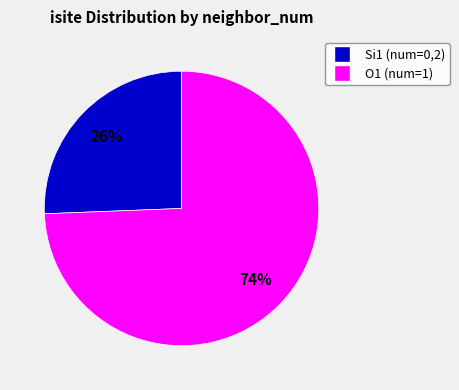

To the nearest percent, what is the average slice percentage?

50%